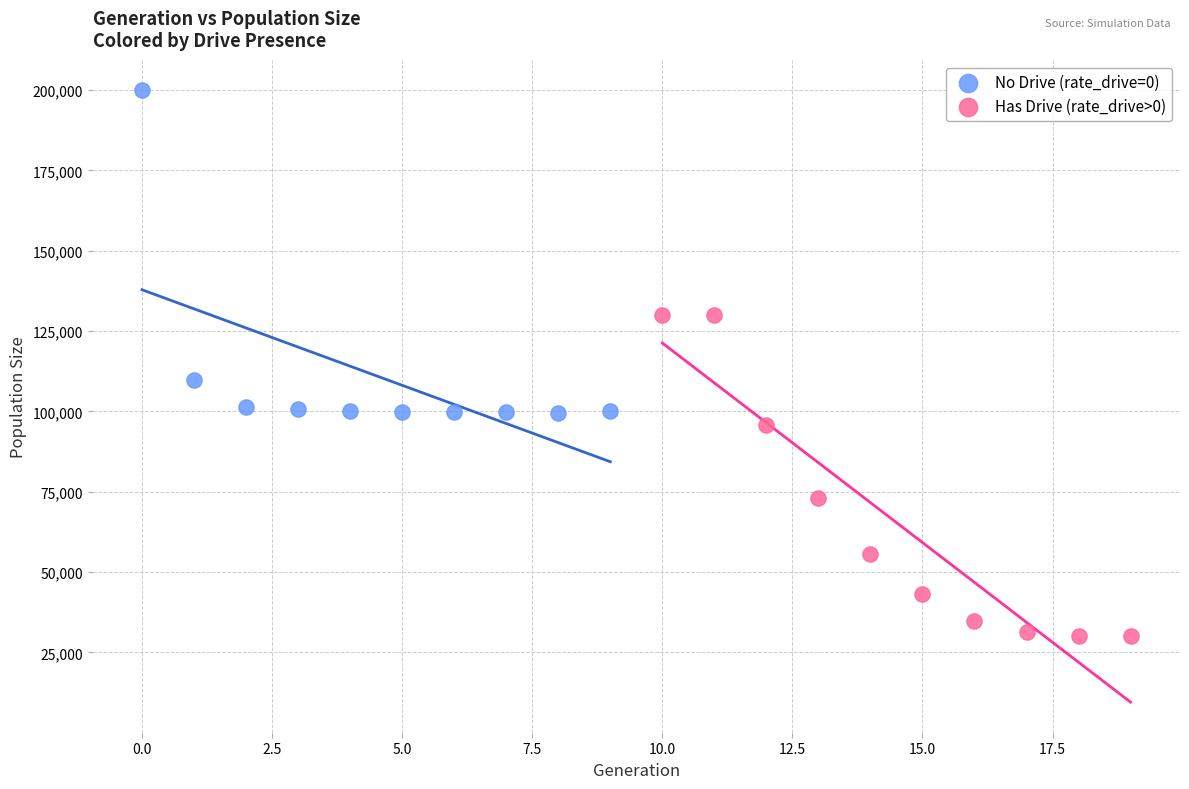

Which series contains the highest Y value?

No Drive (rate_drive=0)